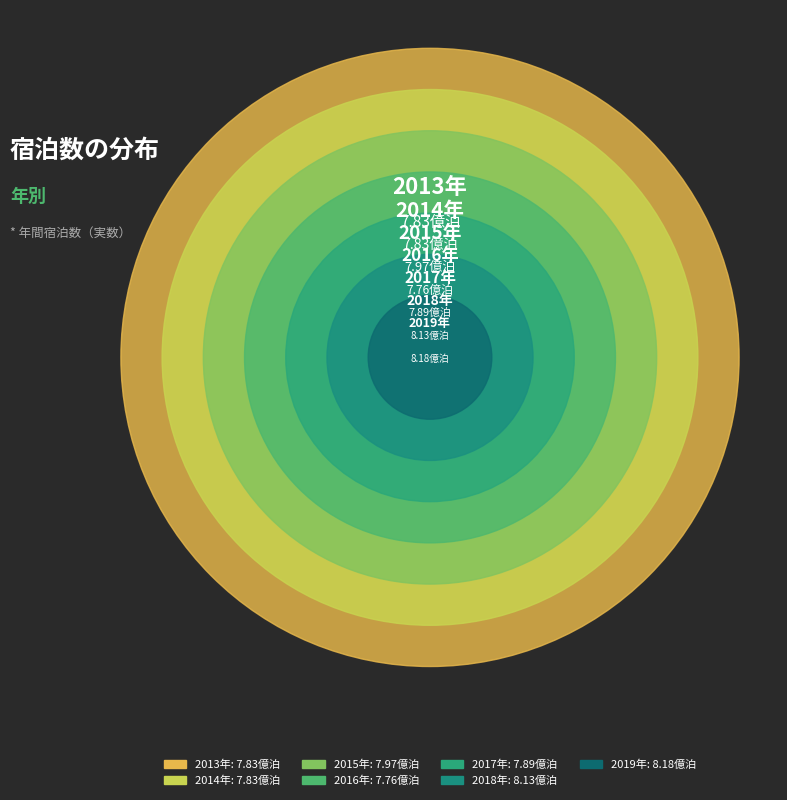

The 2017 slice represents 22% of the pie. True or false?

False